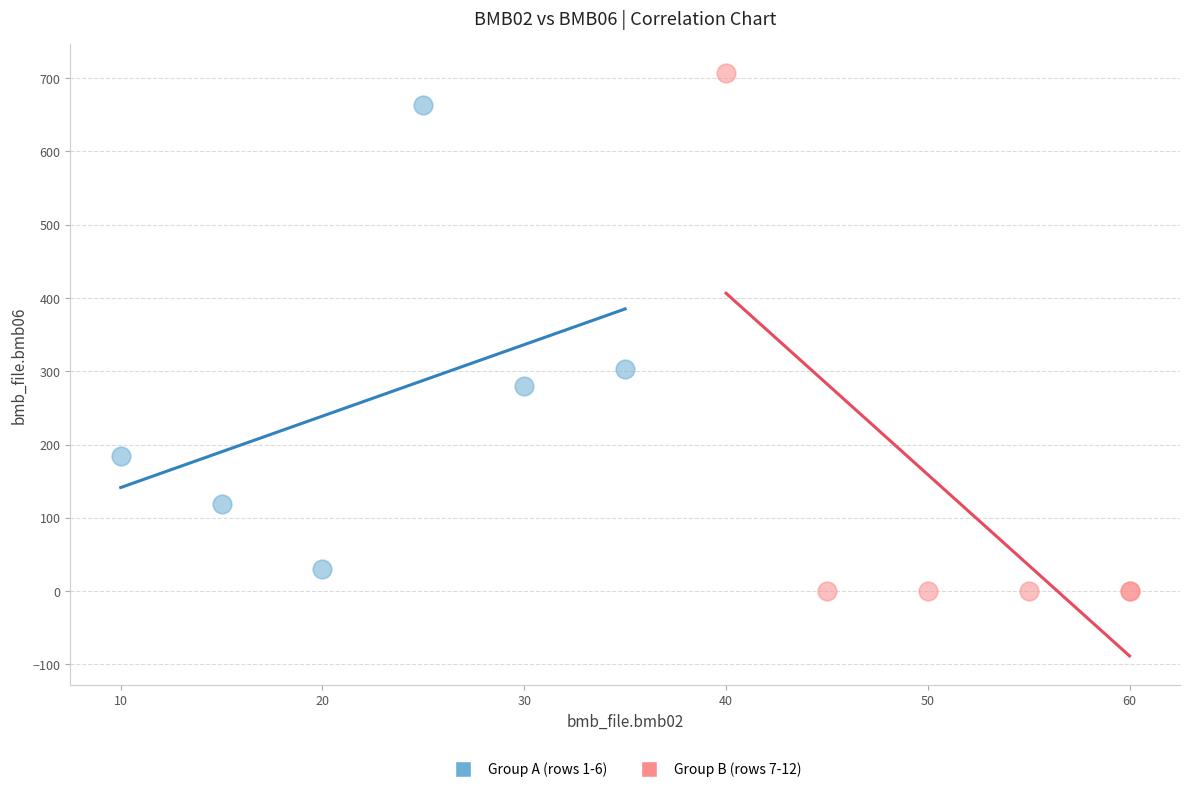

Which series has the largest Y range (max minus min)?

Group B (rows 7-12)